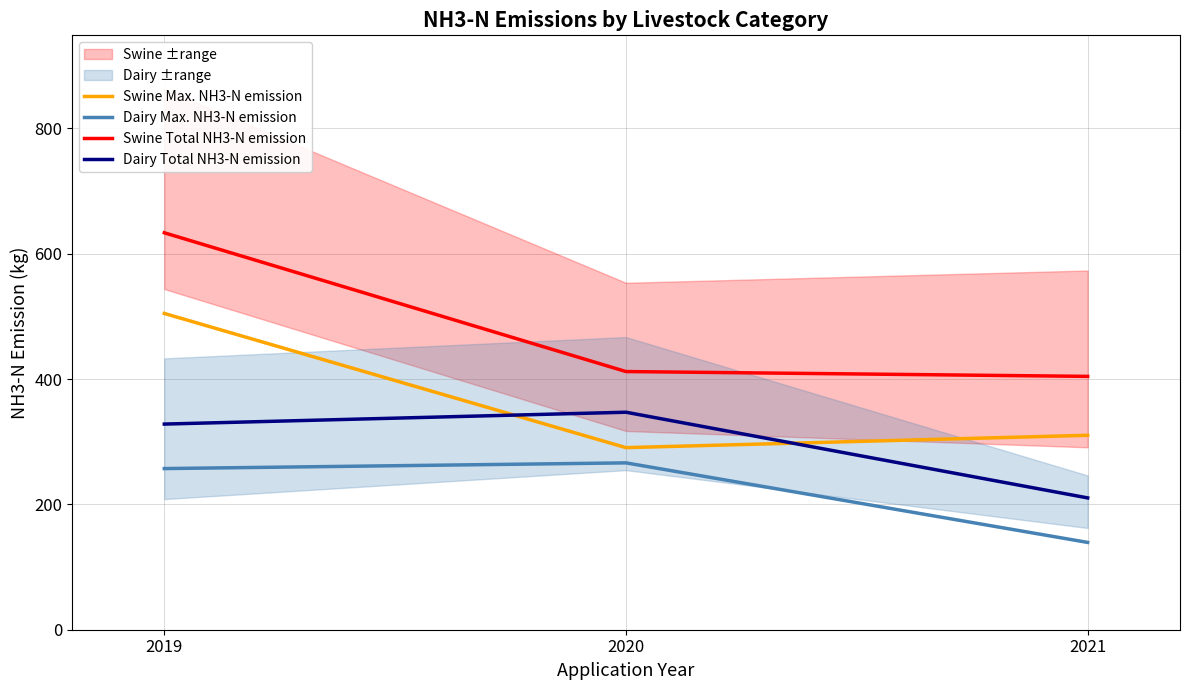

Is it true that Swine Max. NH3-N emission equals 127.6 at 2019?

False